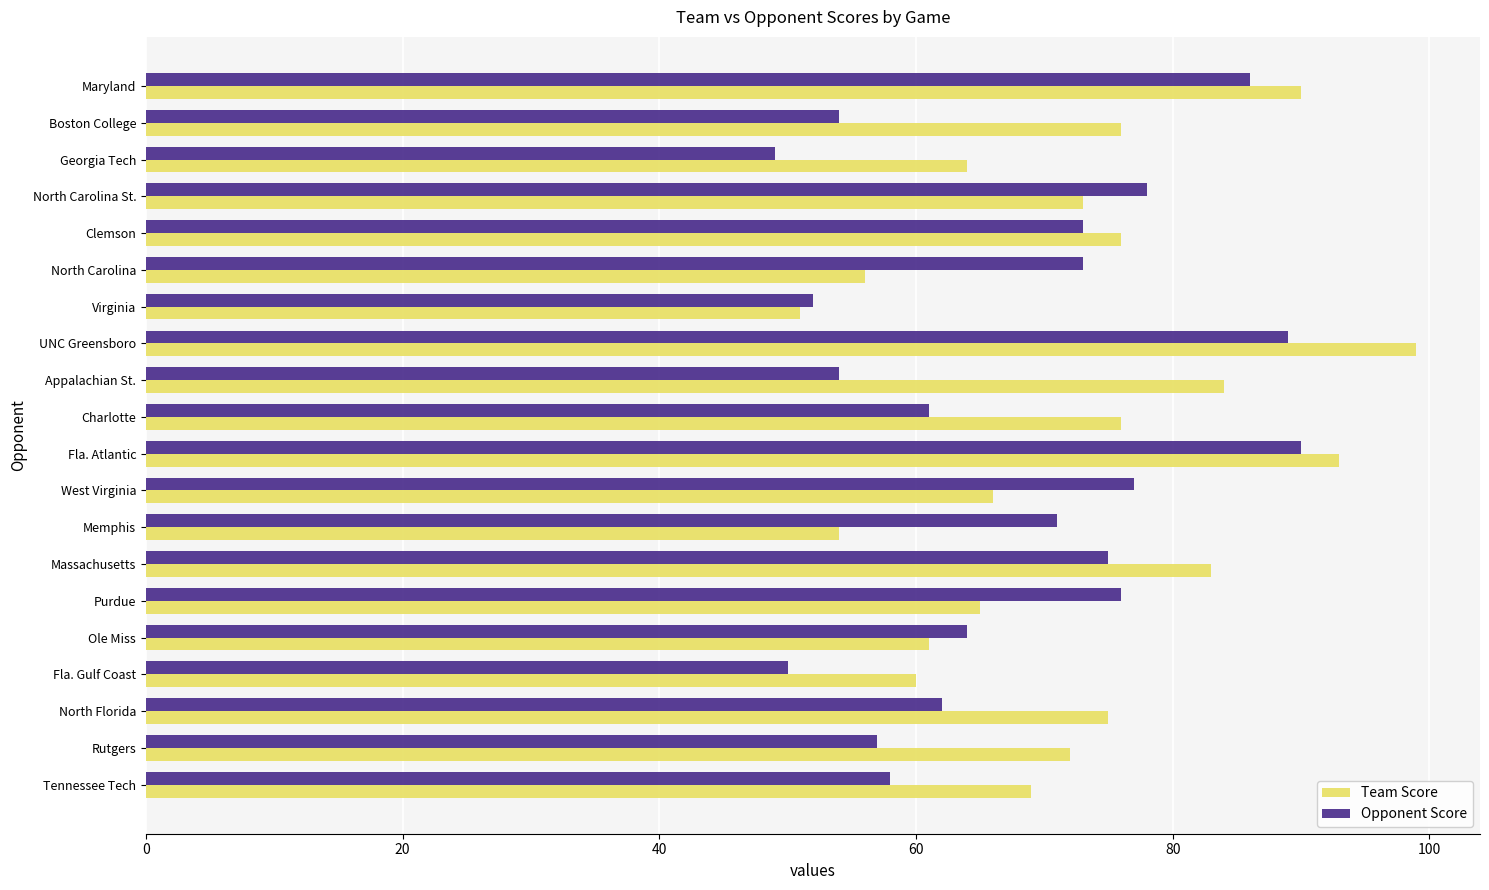

How many distinct data groups are displayed?

2